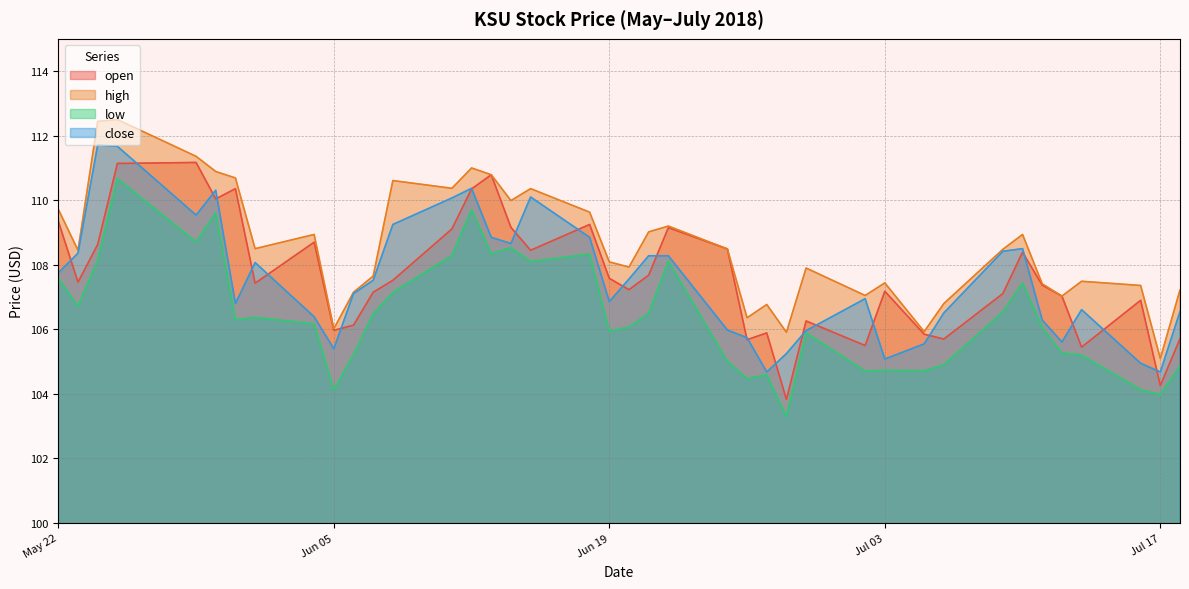

Is it true that low equals 46.8 at Jul 17?

False